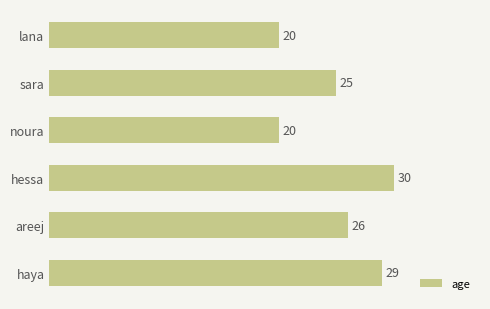

What is the average value?

25